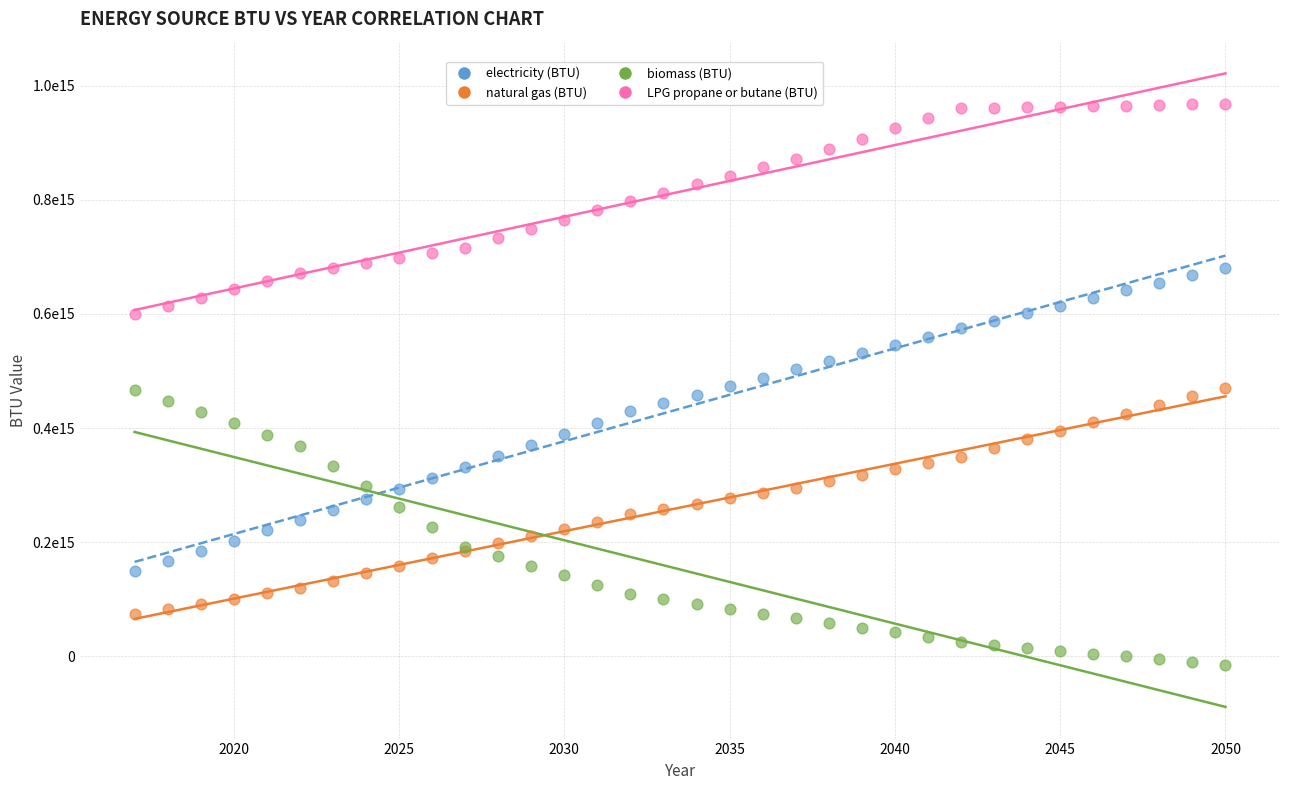

Which series has the widest spread of Y values?

electricity (BTU)